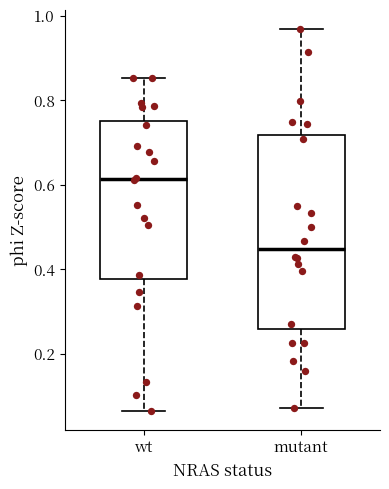

Which box is the tallest, from its lower edge to its upper edge?

mutant